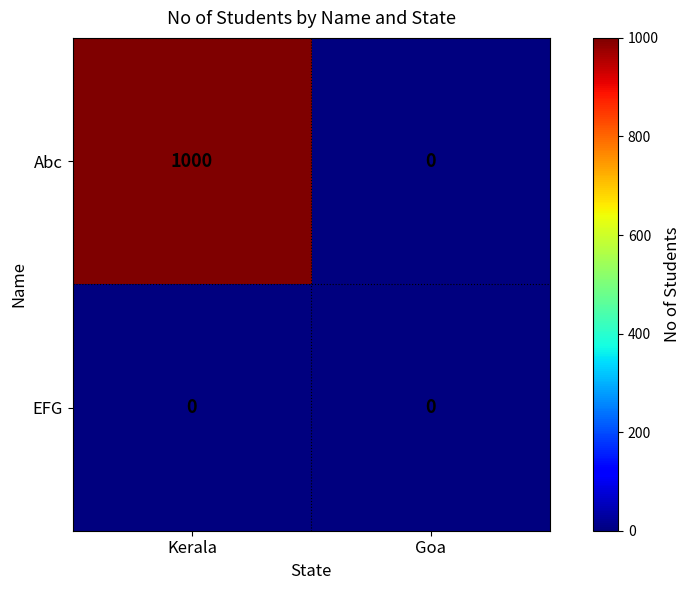

What is the difference between the highest and lowest values at Kerala?

1000